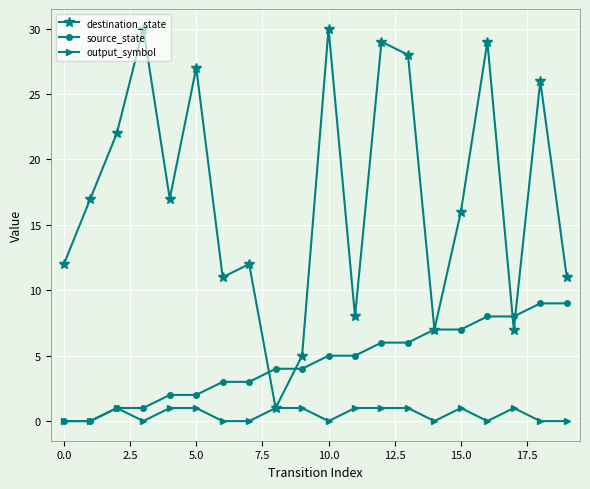

Which series has the widest spread of values?

destination_state